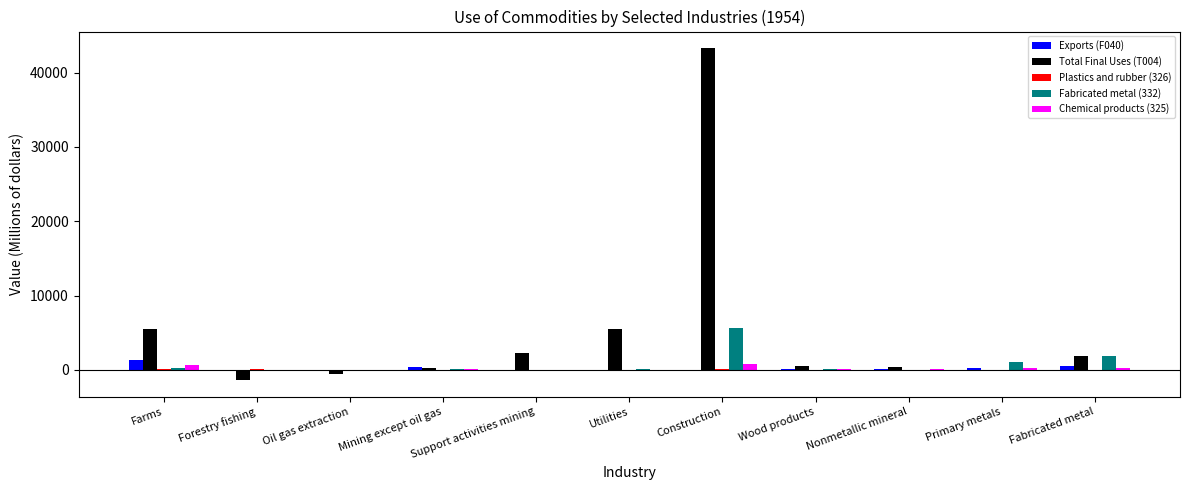

How many groups of bars are there?

11